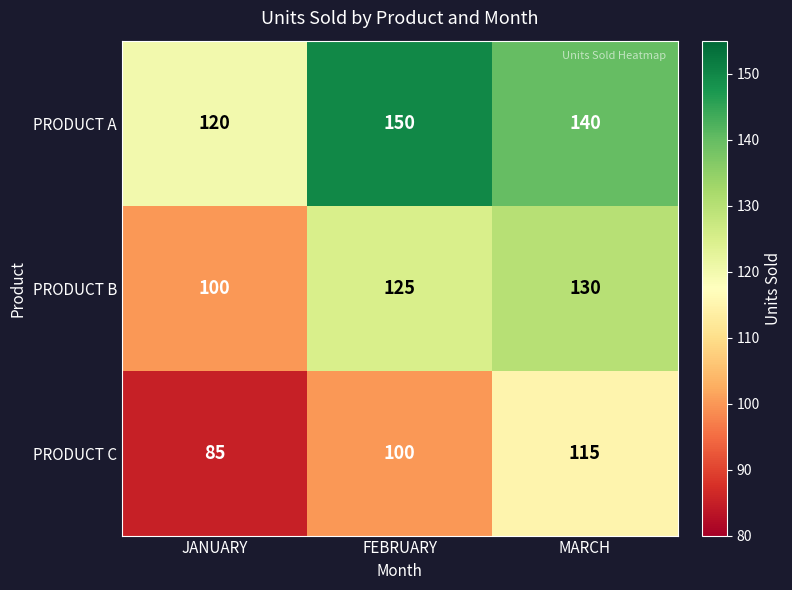

Is it true that PRODUCT C equals 85 at JANUARY?

True